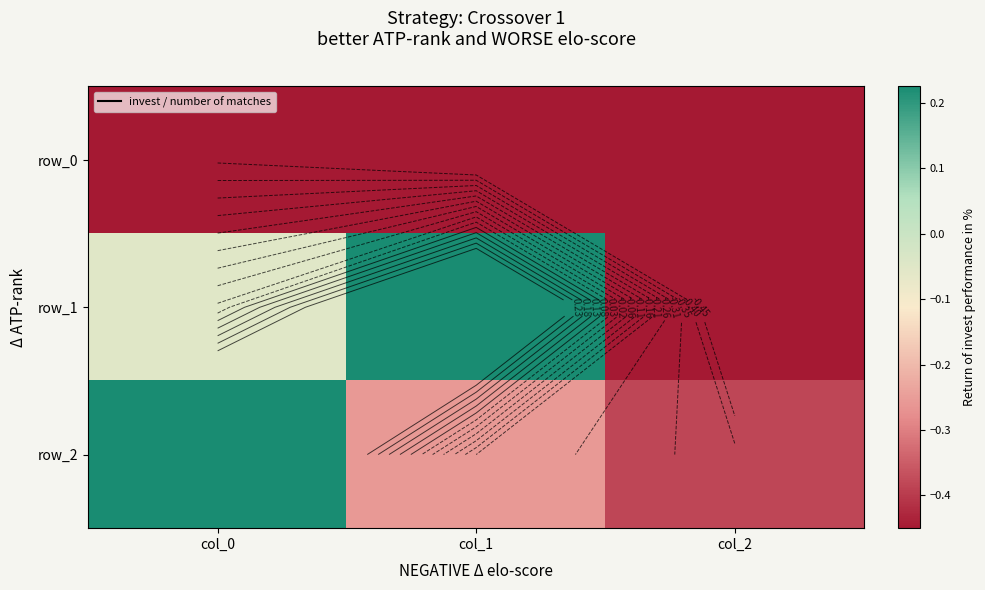

Which category has the lowest value in the row_1 series?

col_2